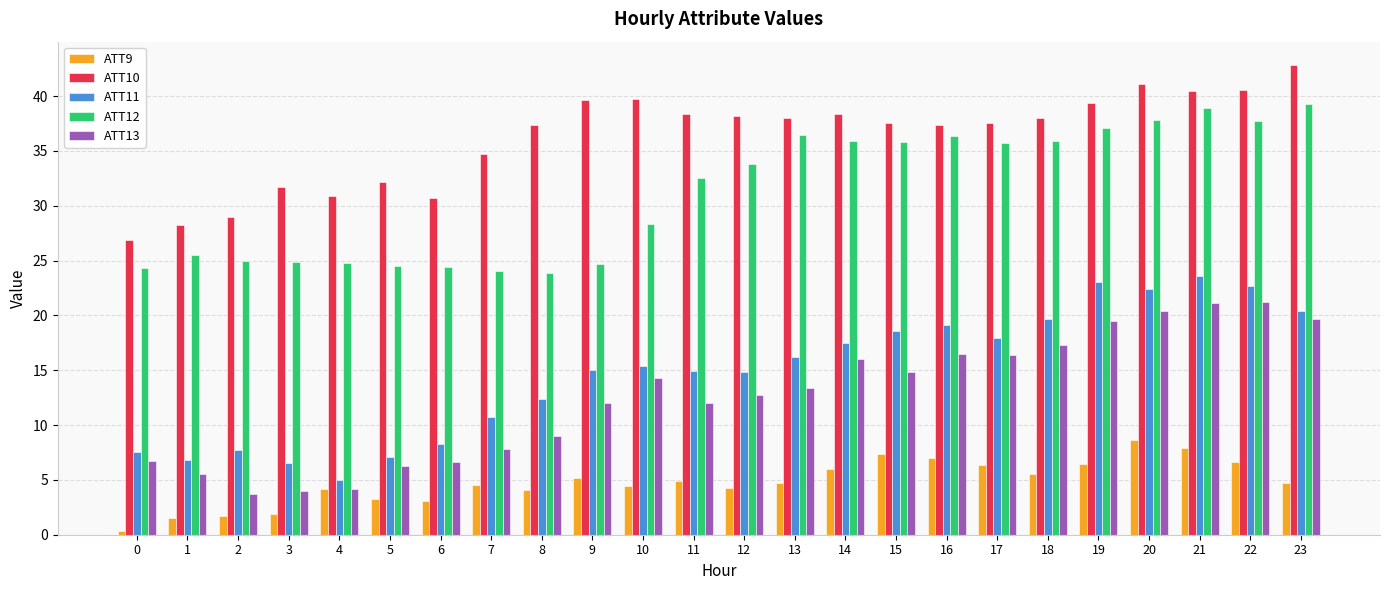

Is the value of ATT13 at 16 greater than the value of ATT11 at 19?

No